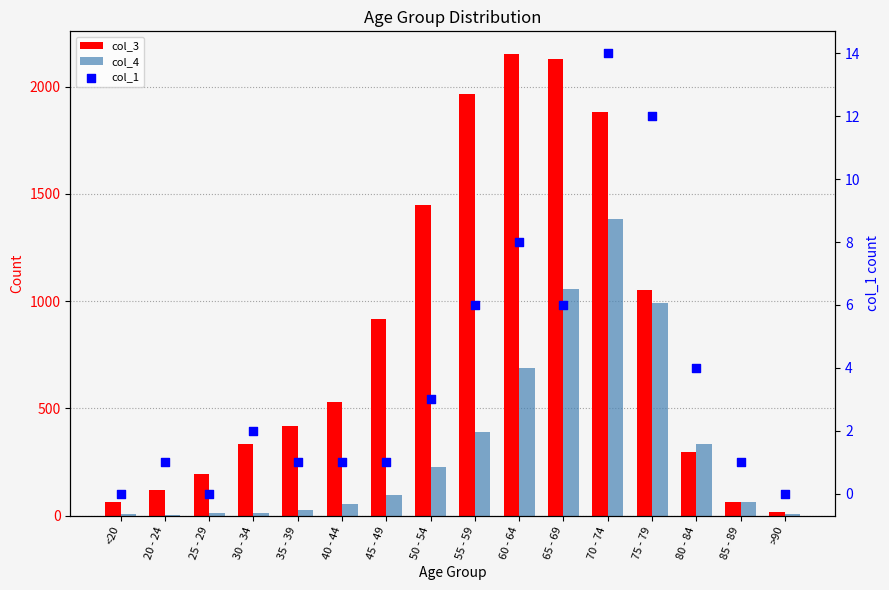

Is the value of col_1 at 65 - 69 greater than the value of col_3 at 75 - 79?

No